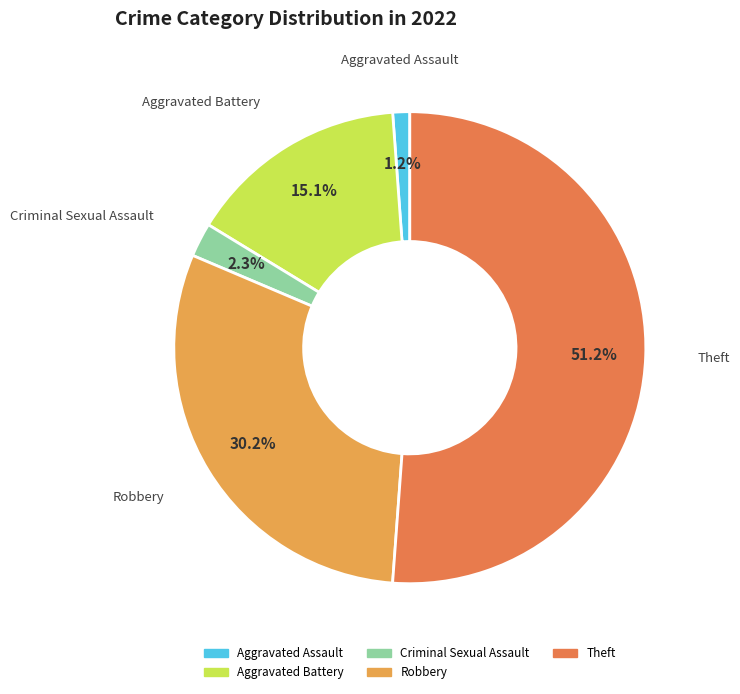

To the nearest percent, what percentage of the pie is Robbery?

30%